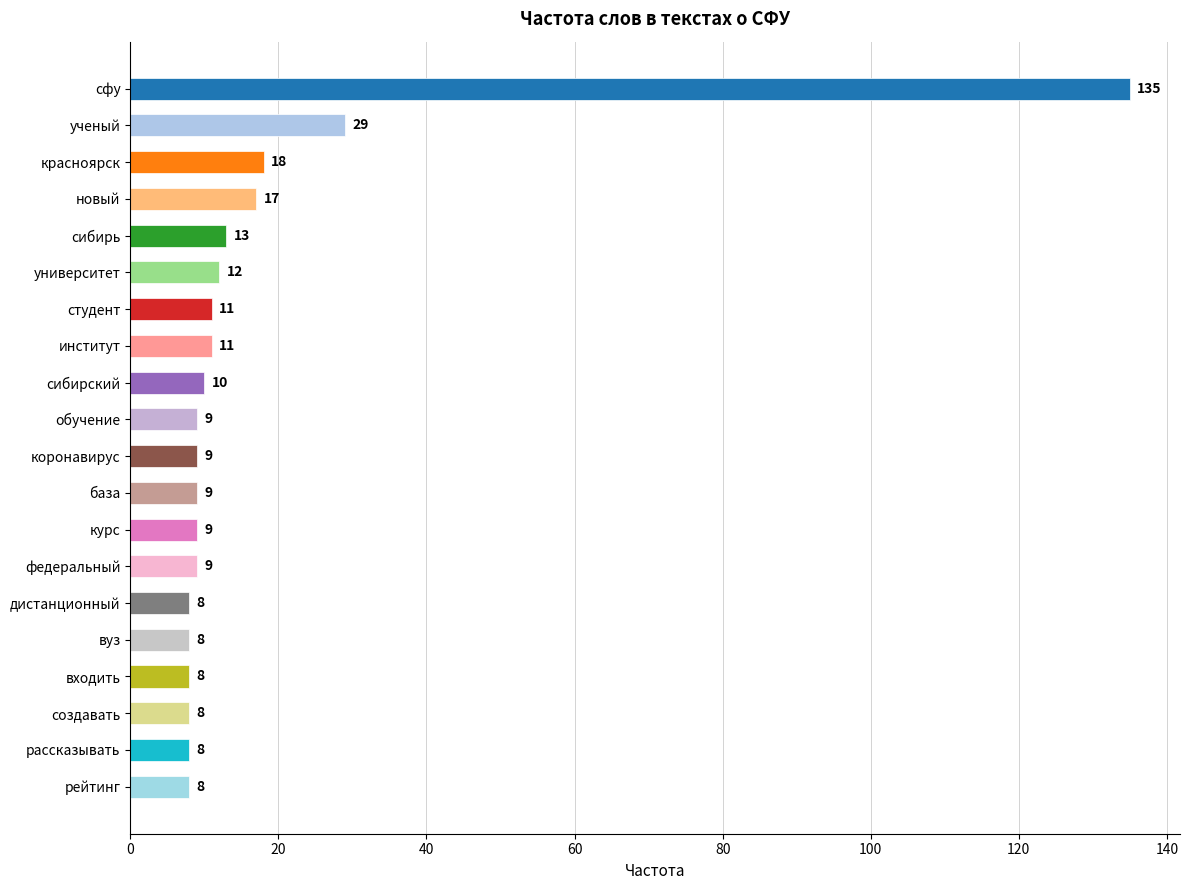

The chart shows a value of 8 at дистанционный. True or false?

True